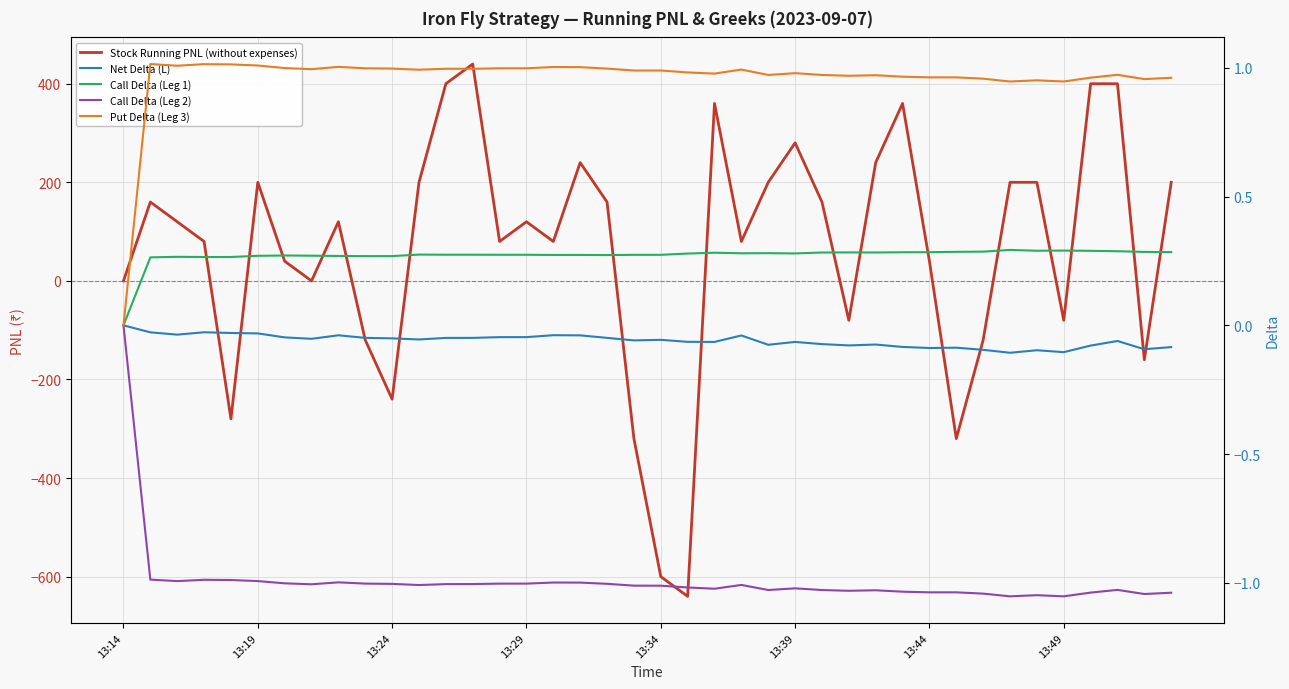

True or false: Stock Running PNL (without expenses) has more than 0 interior local peaks.

True